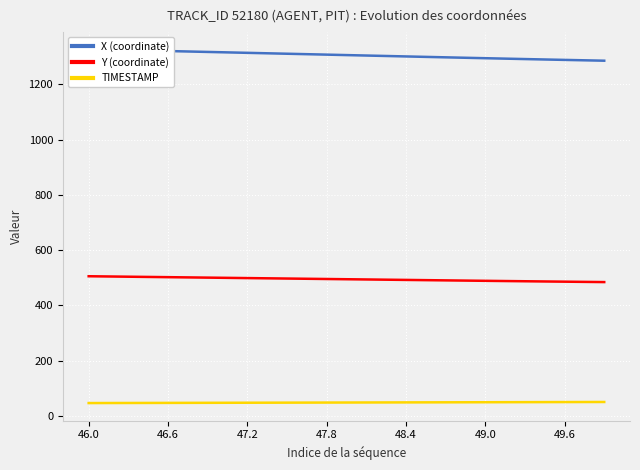

Is this an area chart (filled region under the line)?

No